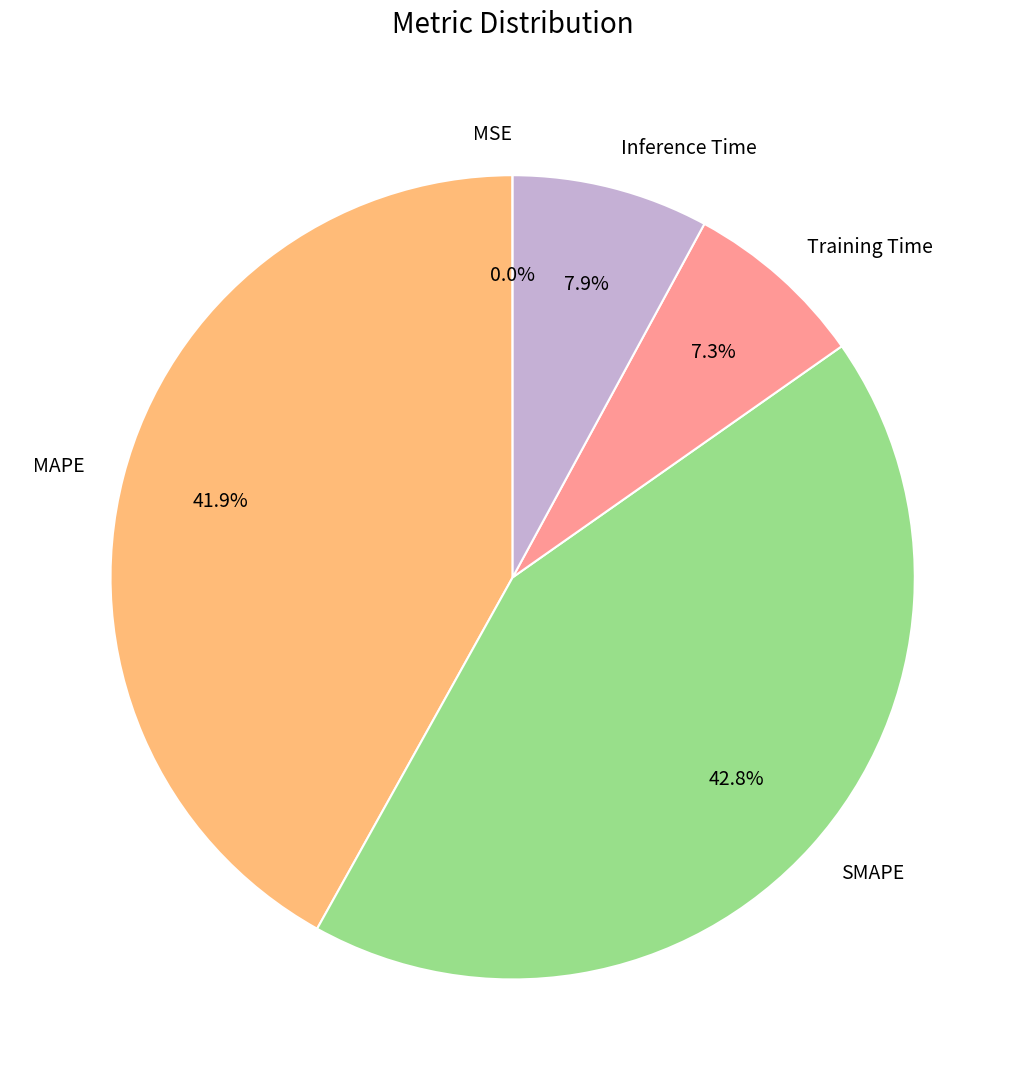

Between Inference Time and SMAPE, which is larger?

SMAPE